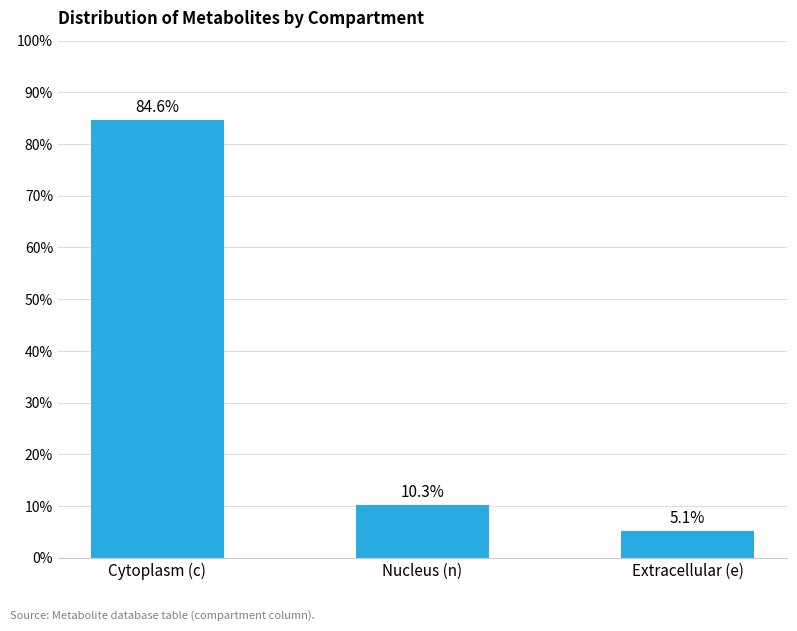

What position from the right is Extracellular (e)?

1